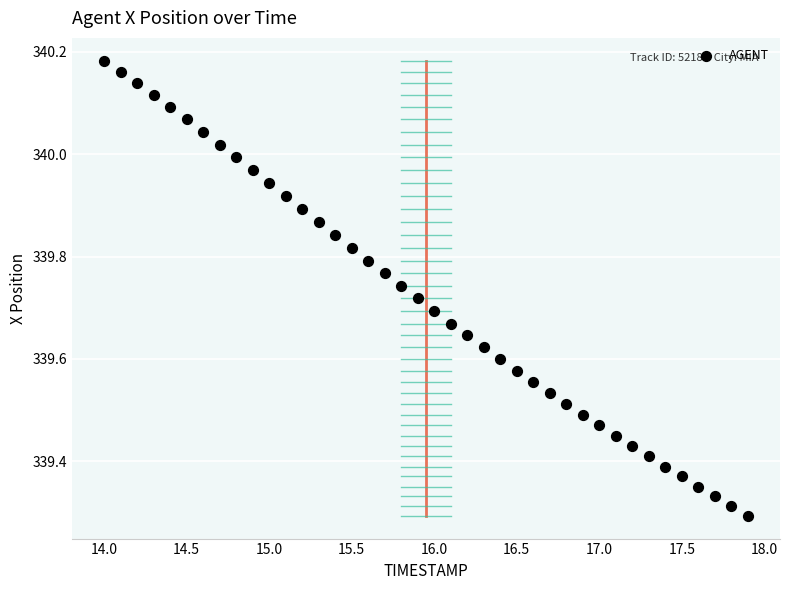

What is the range of X values (max minus min)?

3.9